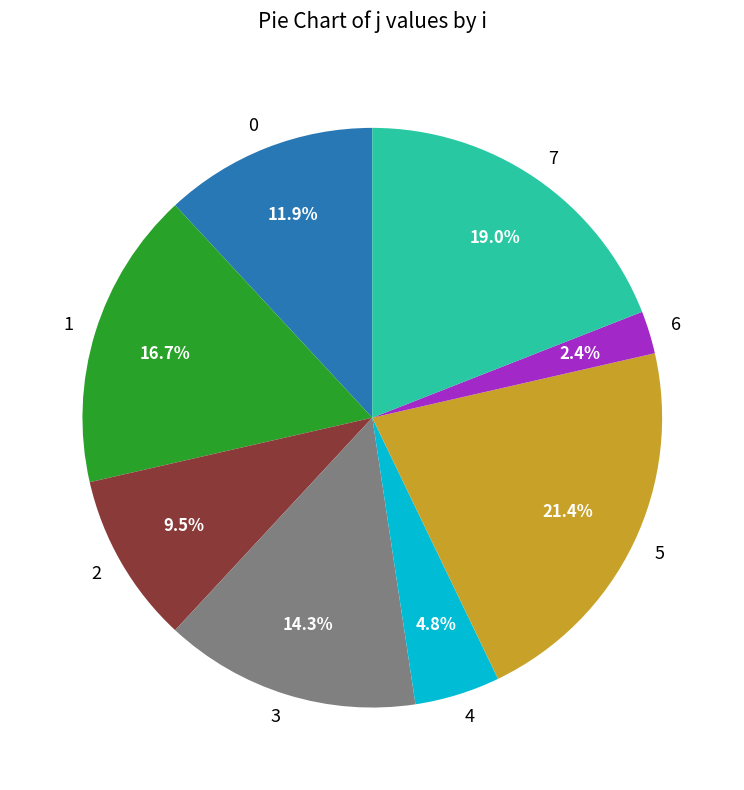

Do 4 and 1 together represent more than half of the pie?

No